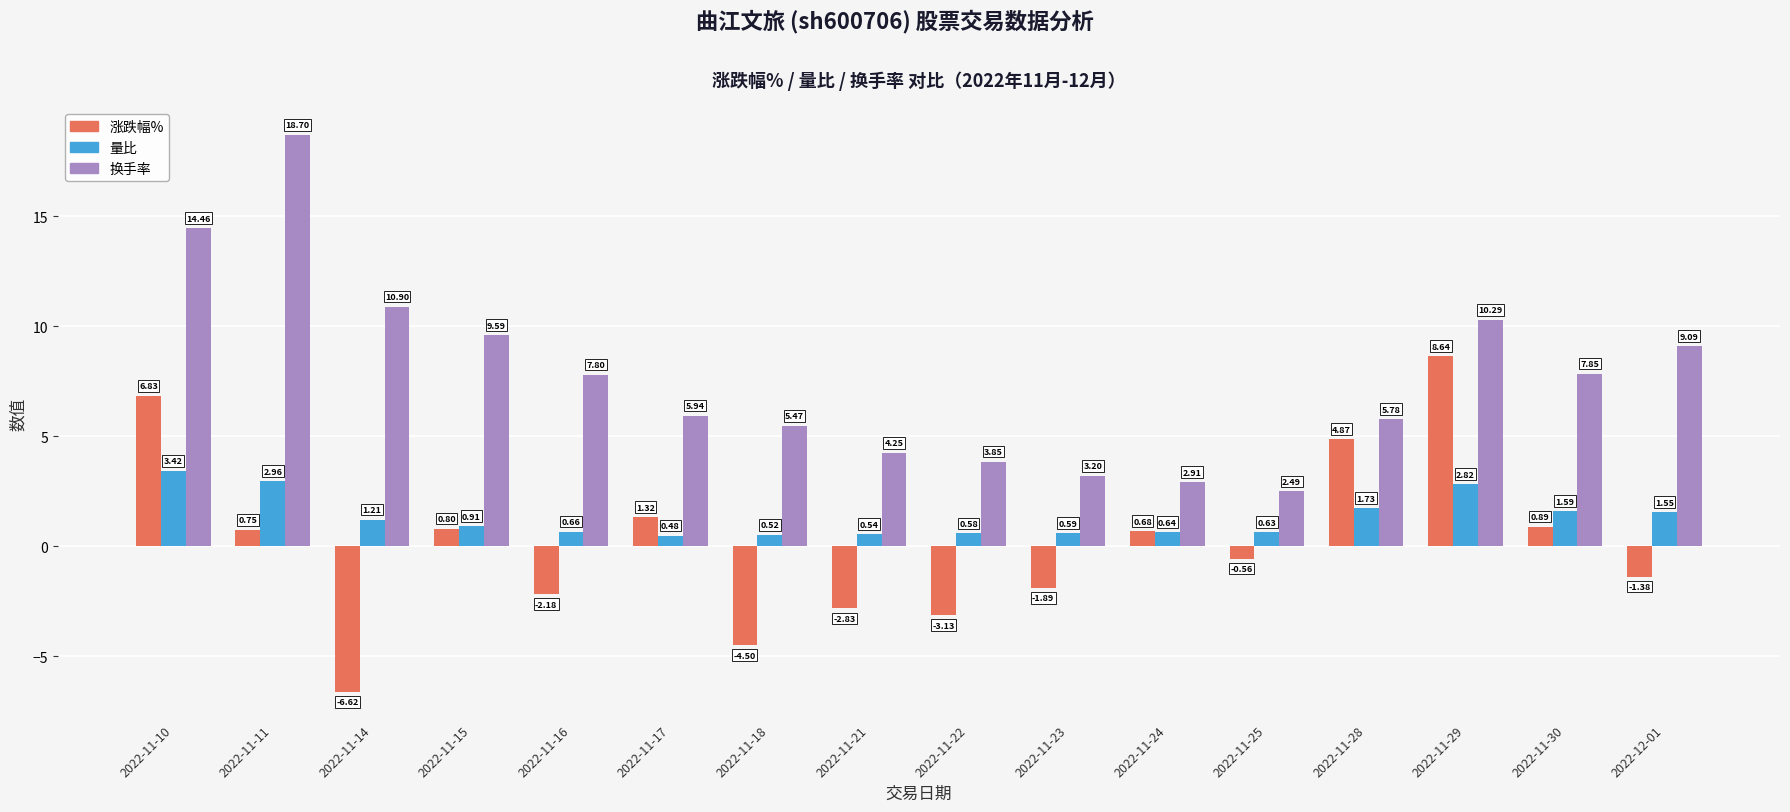

What is the difference between the 换手率 values at 2022-11-25 and 2022-11-30?

5.4